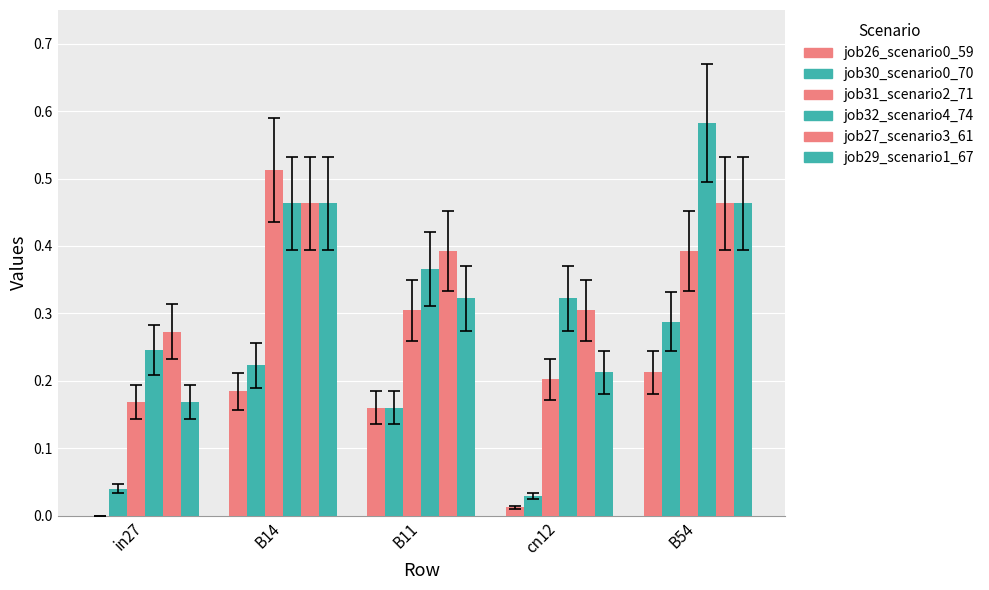

How many groups of bars are there?

5